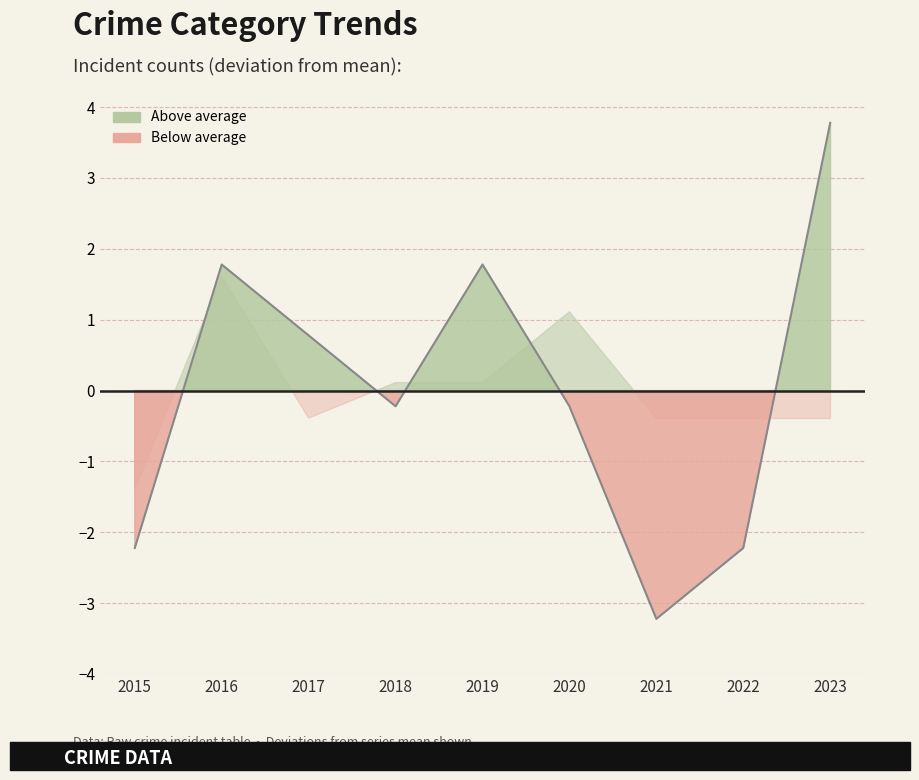

Rank the categories by value from lowest to highest.

2021, 2015, 2022, 2018, 2020, 2017, 2016, 2019, 2023